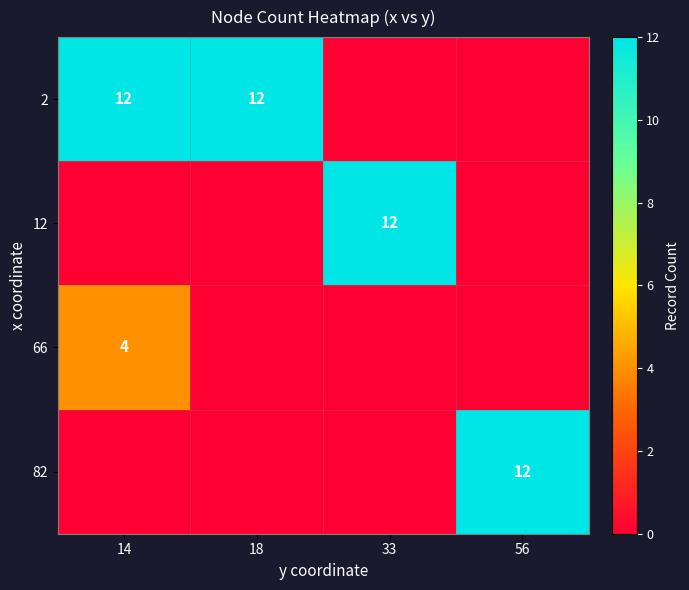

The value of 2 at 14 is 12. True or false?

True